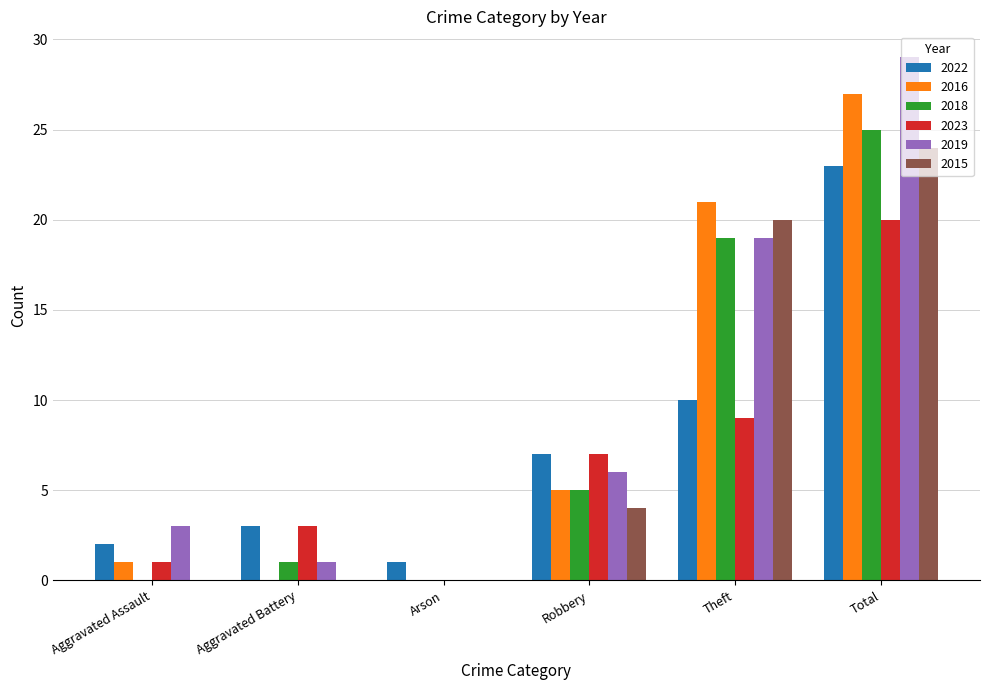

What are all the series names shown in the legend?

2022, 2016, 2018, 2023, 2019, 2015